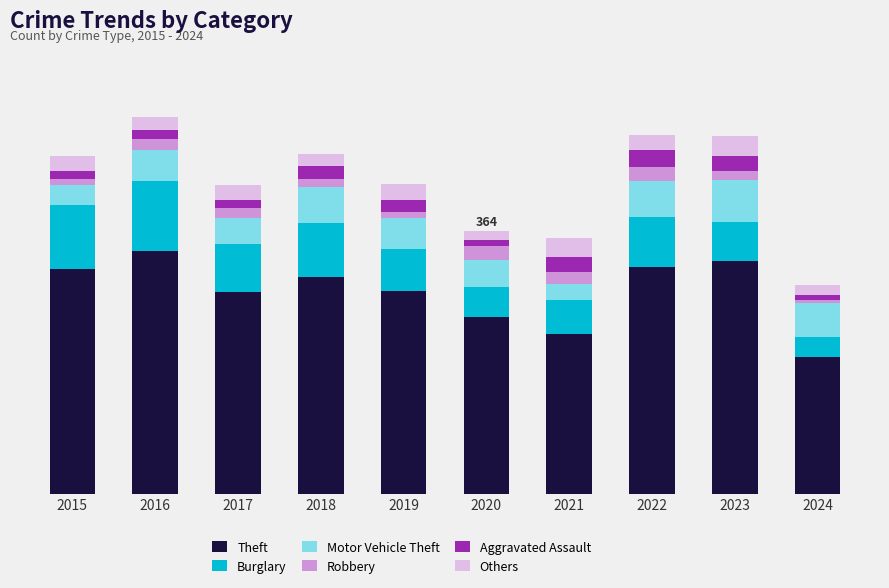

Does the chart contain any negative values?

No